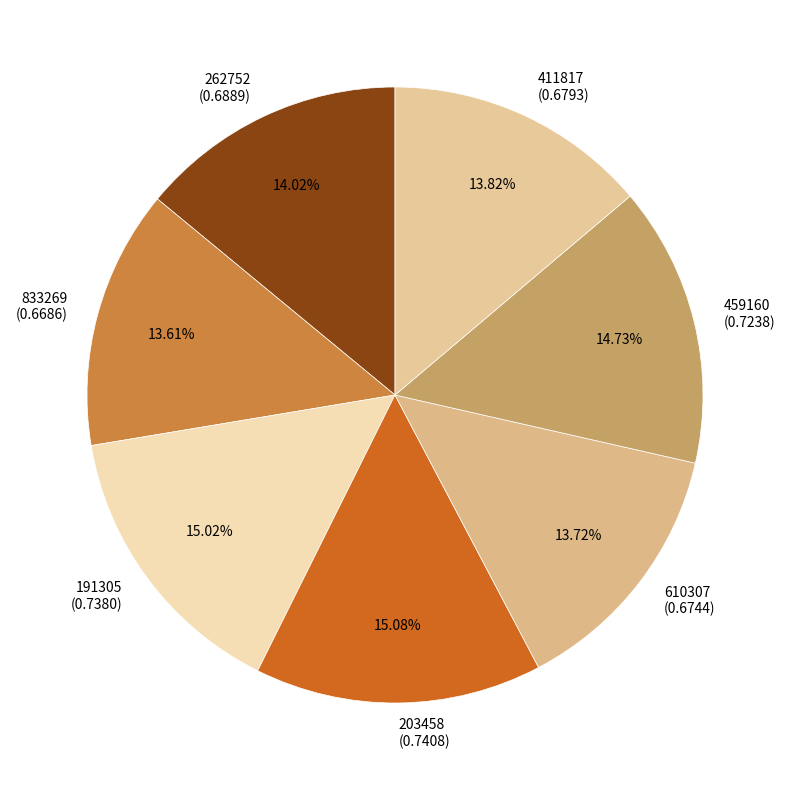

How many segments does this pie chart have?

7